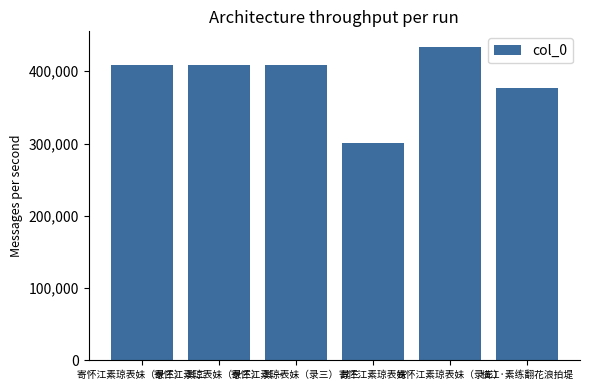

What position from the left is 横江·素练翻花浪拍堤?

6